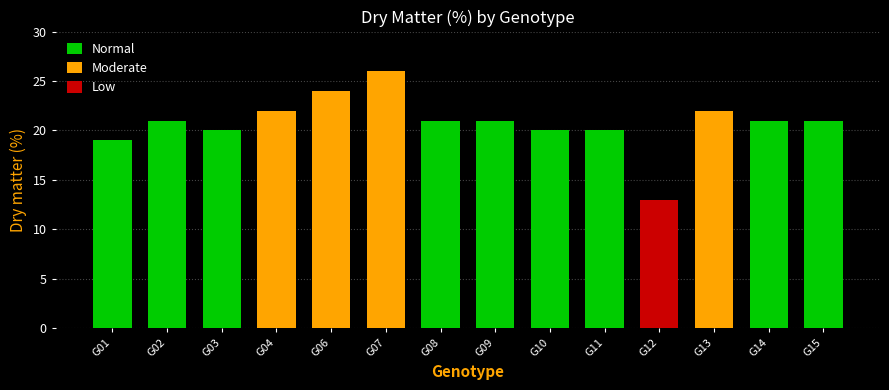

Which has a higher value, G15 or G06?

G06